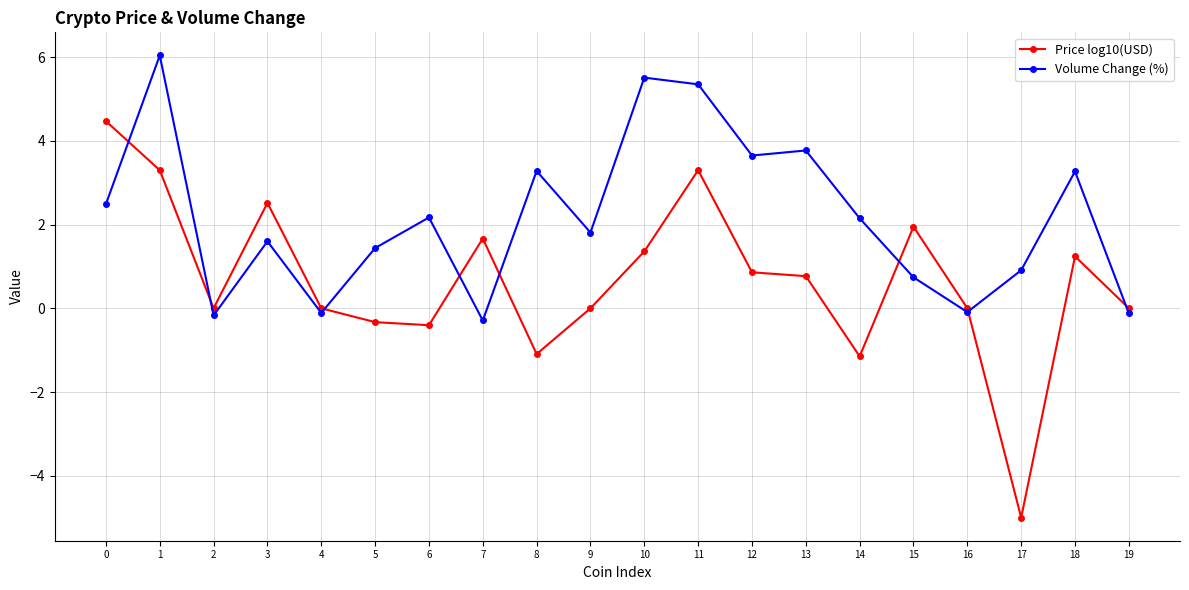

Read the Price log10(USD) value at 7.

1.7